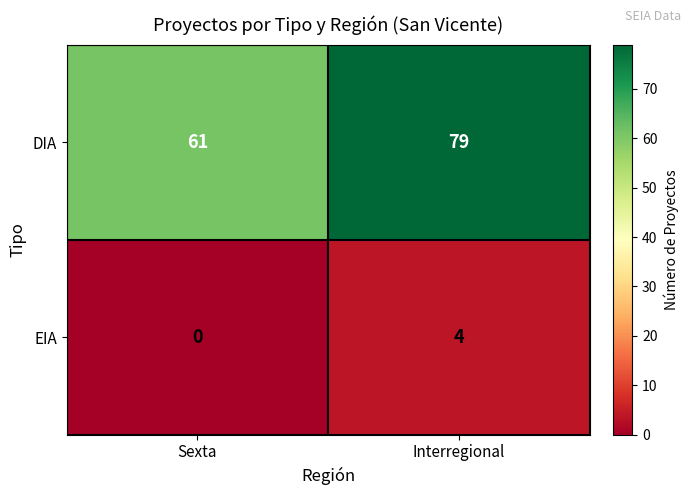

Between Sexta and Interregional, which series saw the biggest shift?

DIA